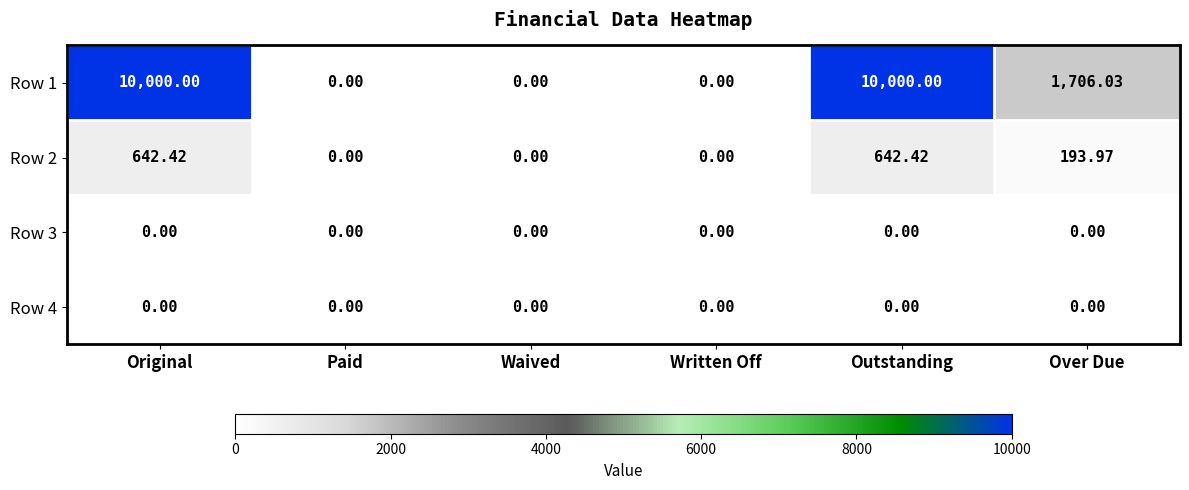

Count the number of data series in this chart.

4